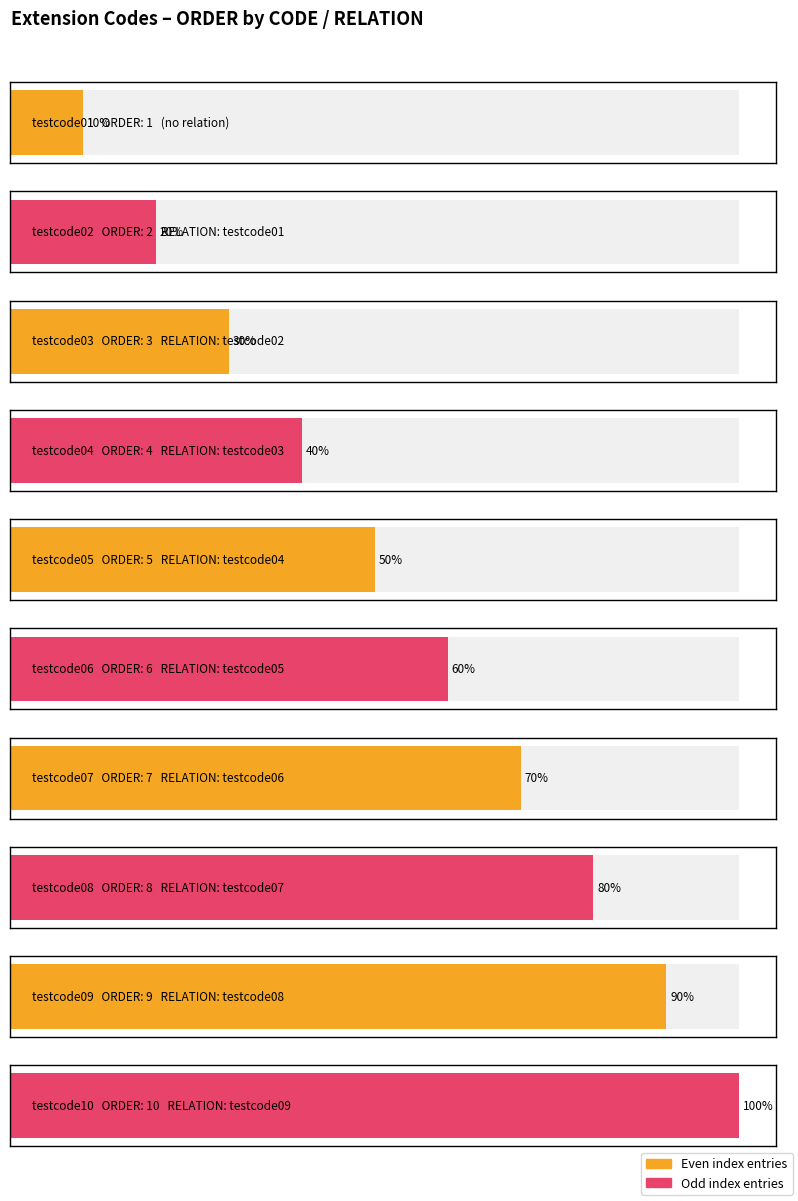

Are the bars horizontal?

Yes